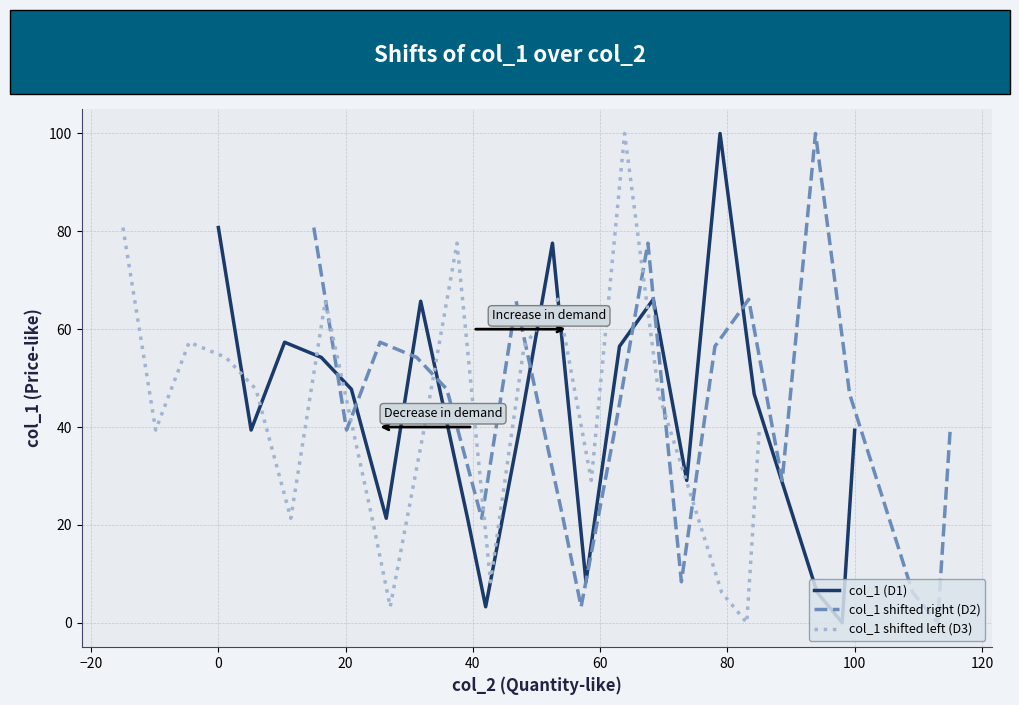

What is the highest value of the col_1 shifted right (D2) series?

100.0